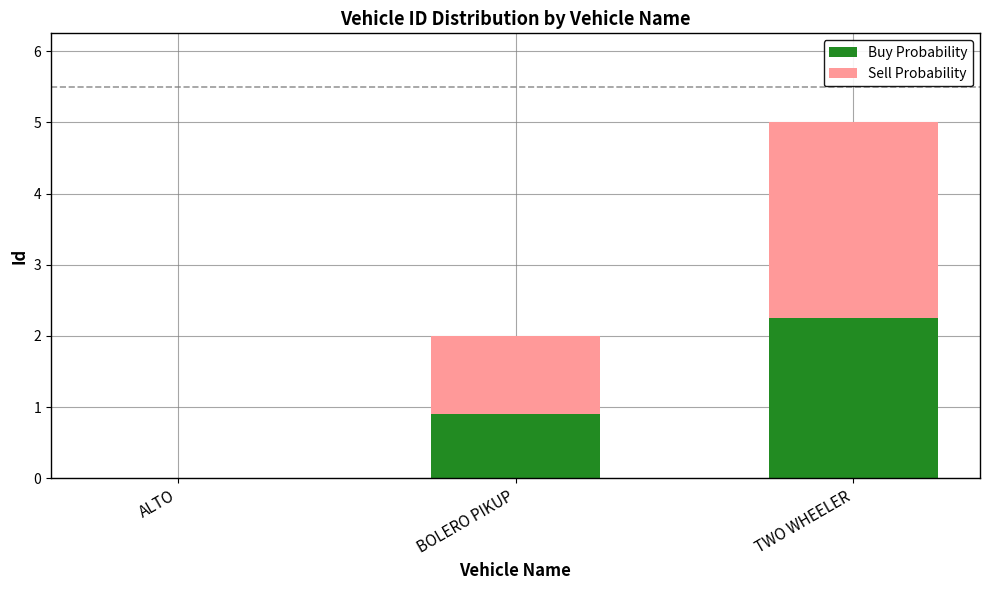

What is the total value across all series at TWO WHEELER?

5.0